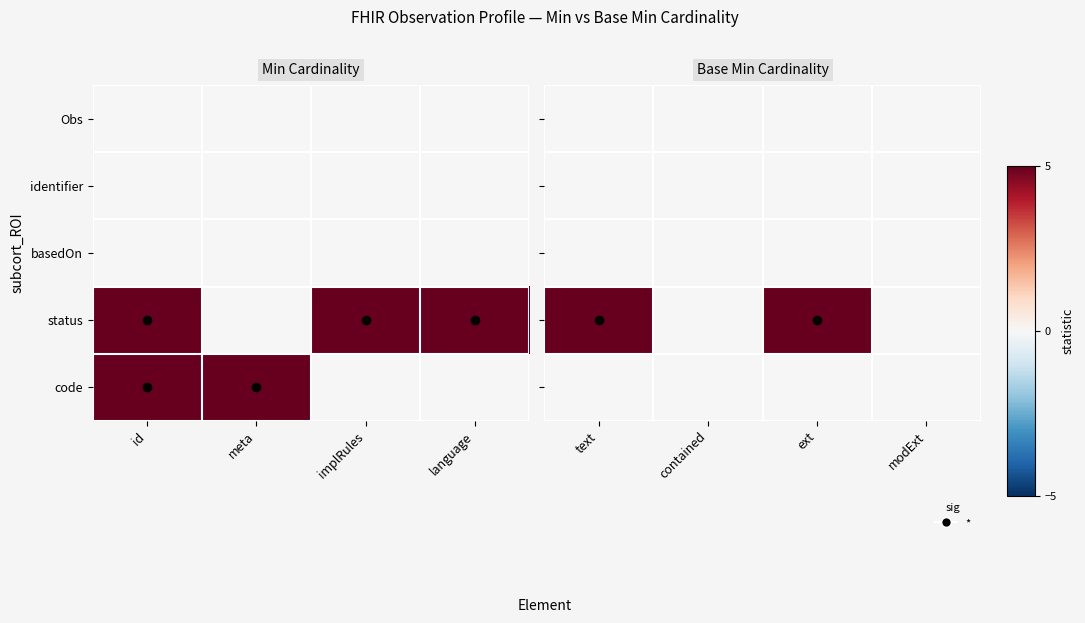

What is the spread (max minus min) of values at text?

5